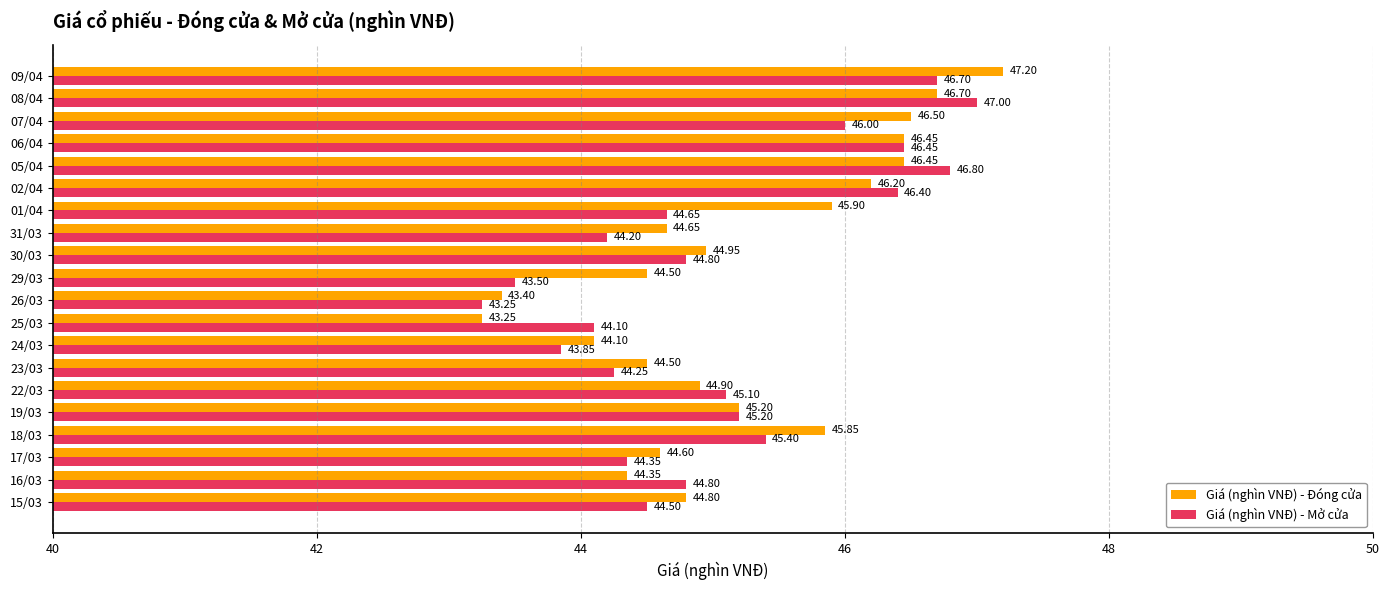

Rank the series at 31/03 from highest to lowest value.

Giá (nghìn VNĐ) - Đóng cửa, Giá (nghìn VNĐ) - Mở cửa